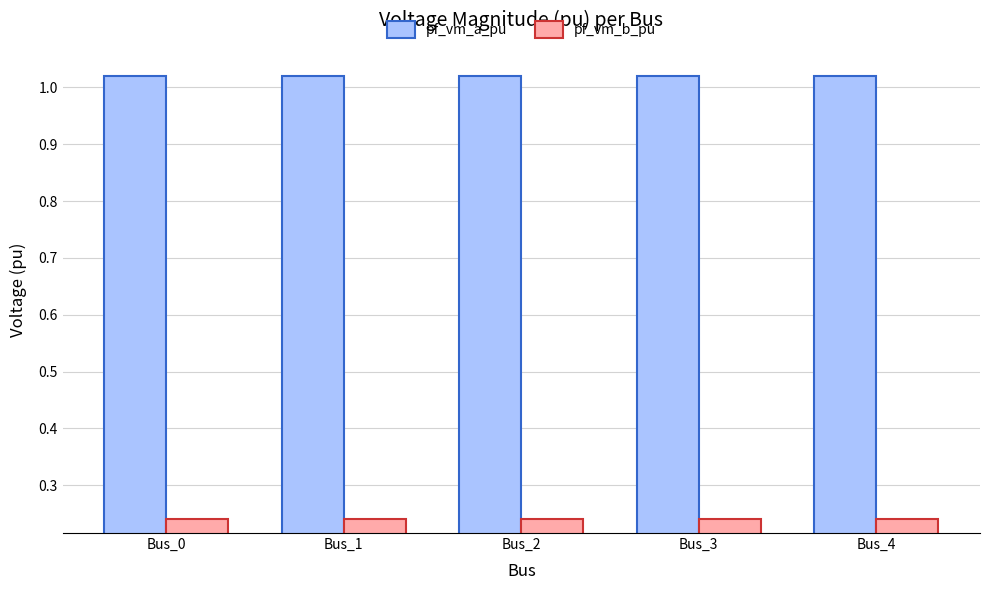

What is the sum of all pf_vm_a_pu values?

5.1